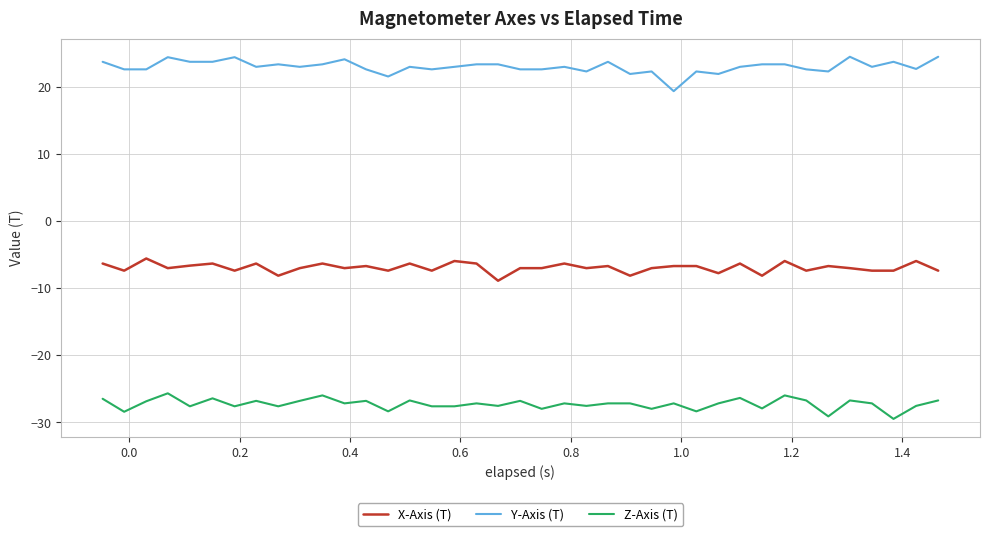

What is the difference between the maximum and minimum values in the X-Axis (T) series?

3.3